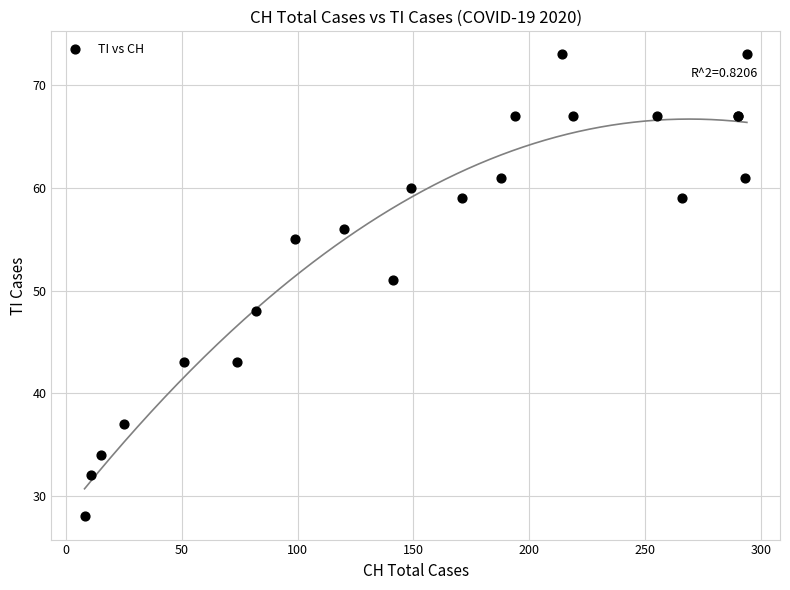

What Y value in the scatter plot is closest to 50?

51